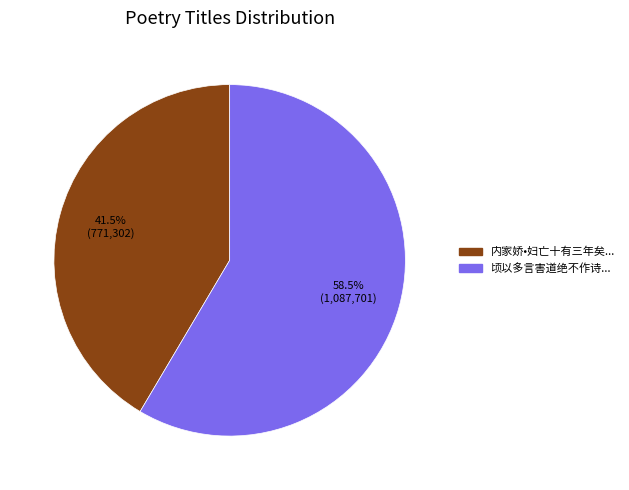

Is there any slice that represents more than half of the pie?

Yes